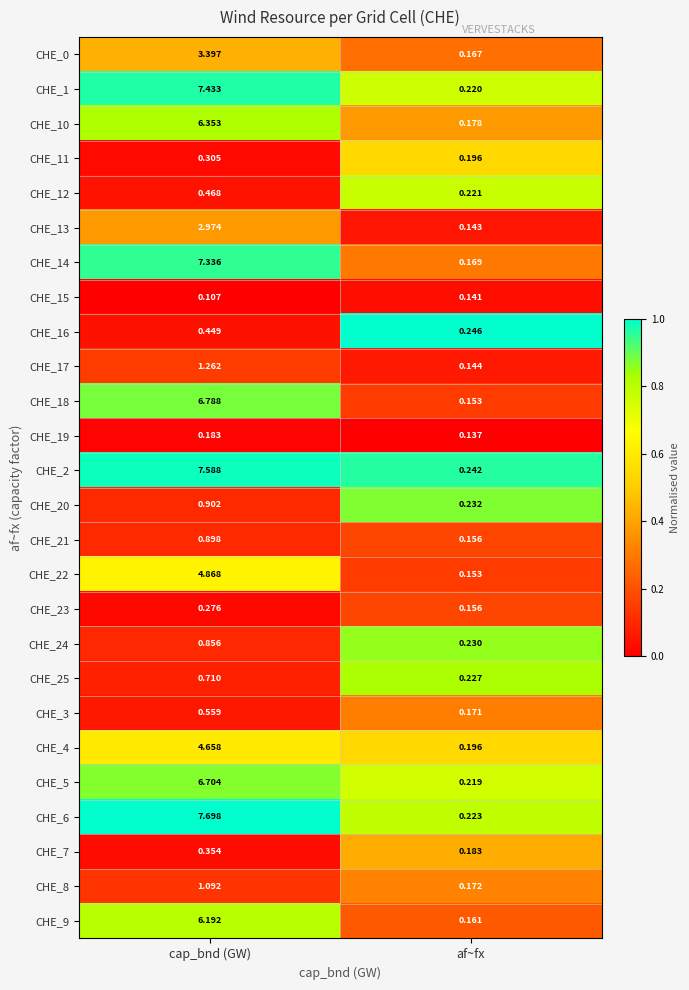

Where is CHE_11 nearest to the value 0?

af~fx